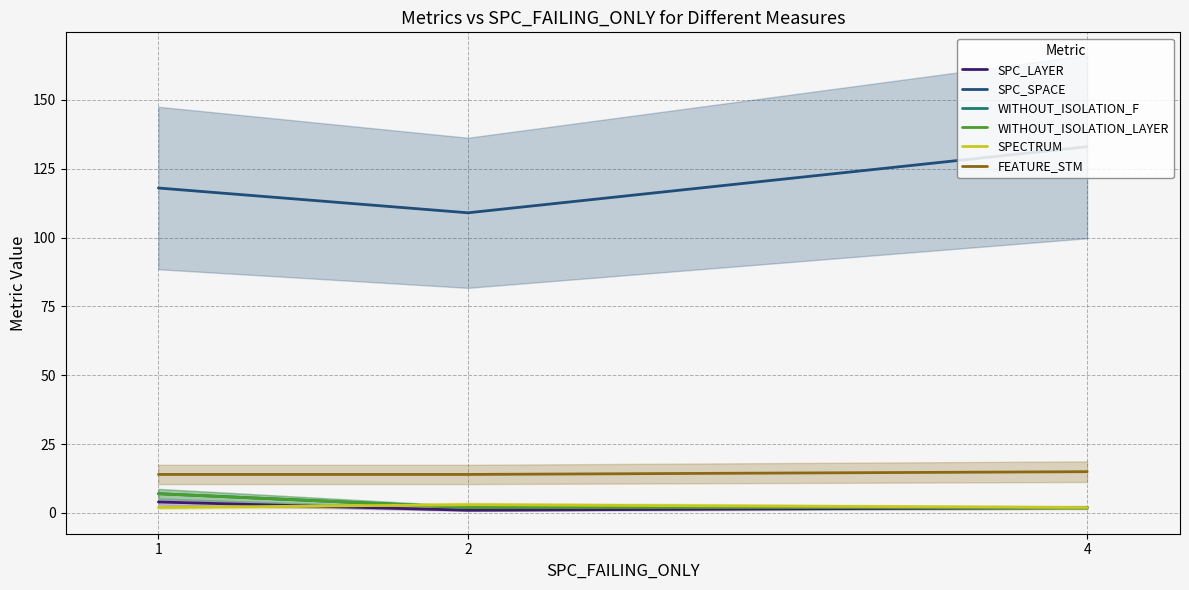

Is it true that FEATURE_STM equals 15 at 4?

True